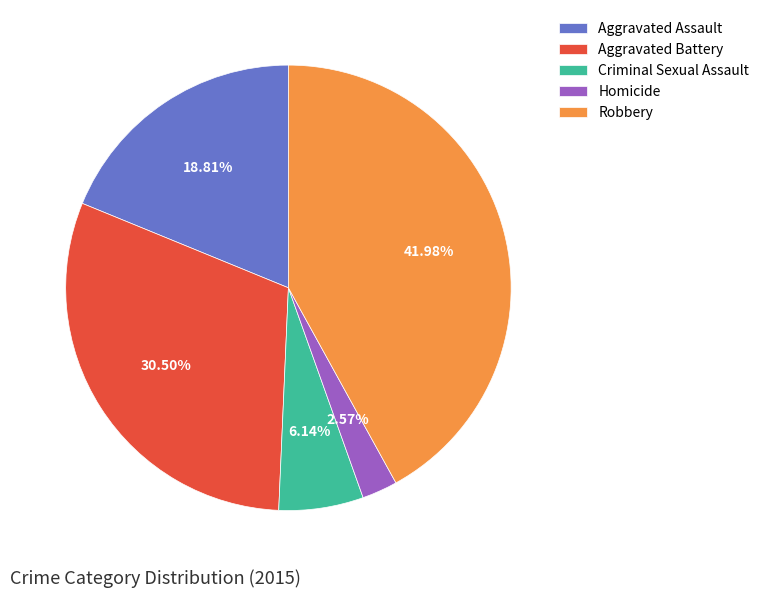

To the nearest percent, what is the combined percentage of Aggravated Battery and Criminal Sexual Assault?

37%